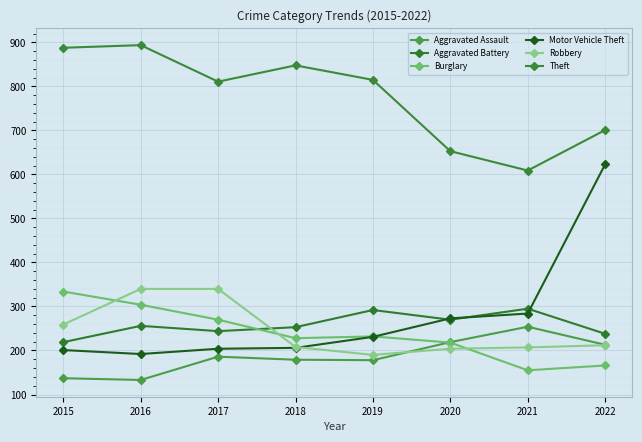

The value of Aggravated Assault at 2017 is 56. True or false?

False